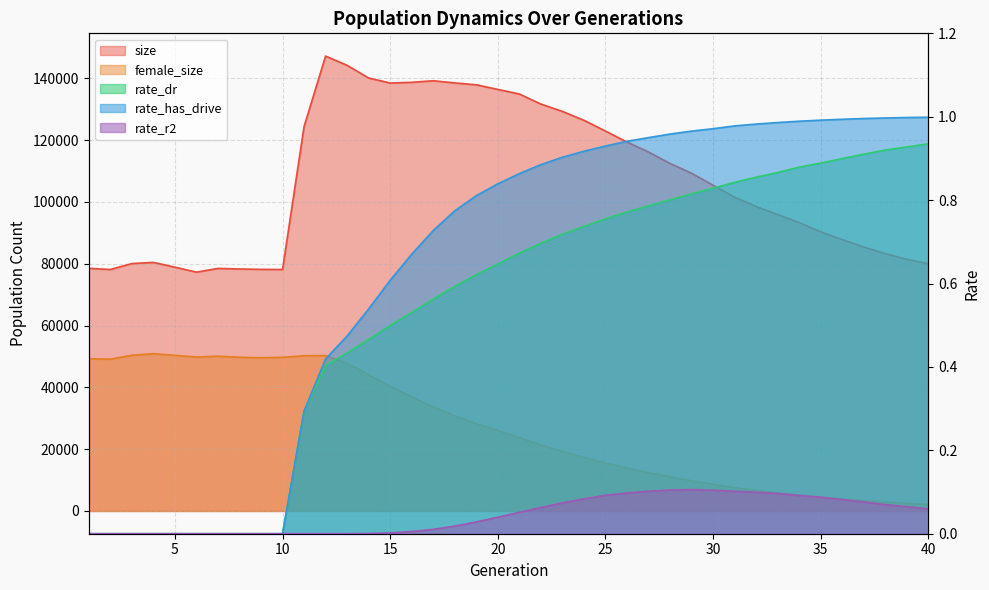

True or false: rate_dr has a value of 1.6 at 35.

False